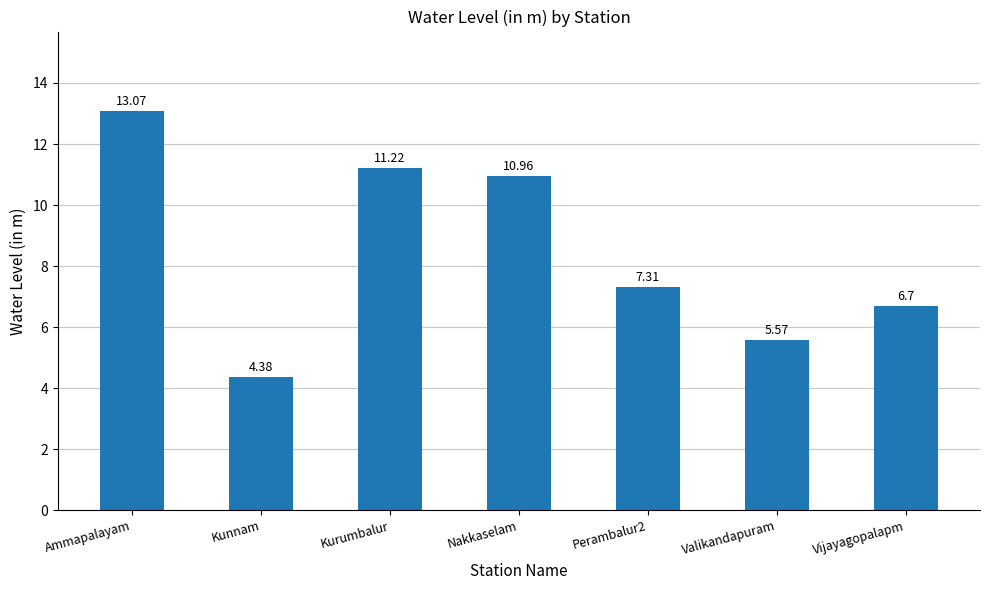

What value does the data have at Kunnam?

4.4